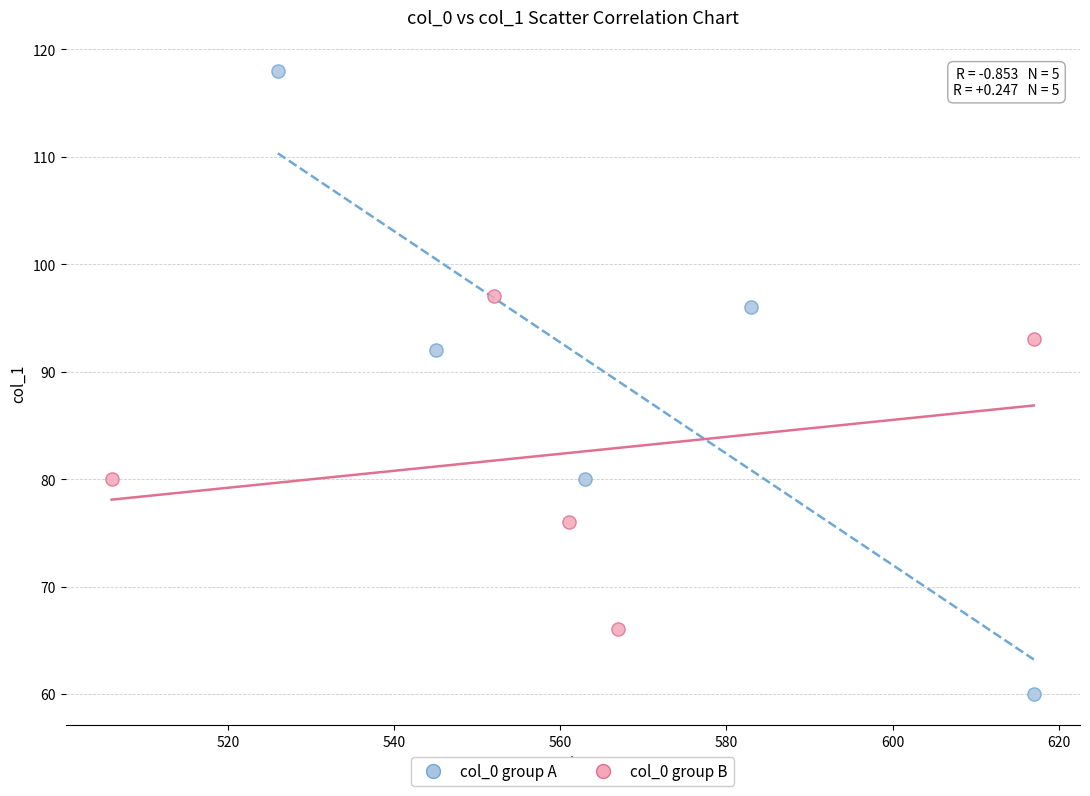

Which series reaches the maximum Y coordinate?

col_0 group A